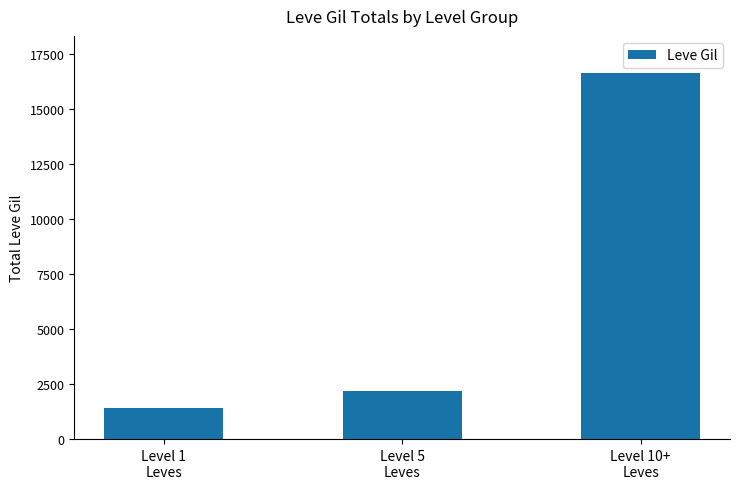

What is the greatest value displayed?

16660